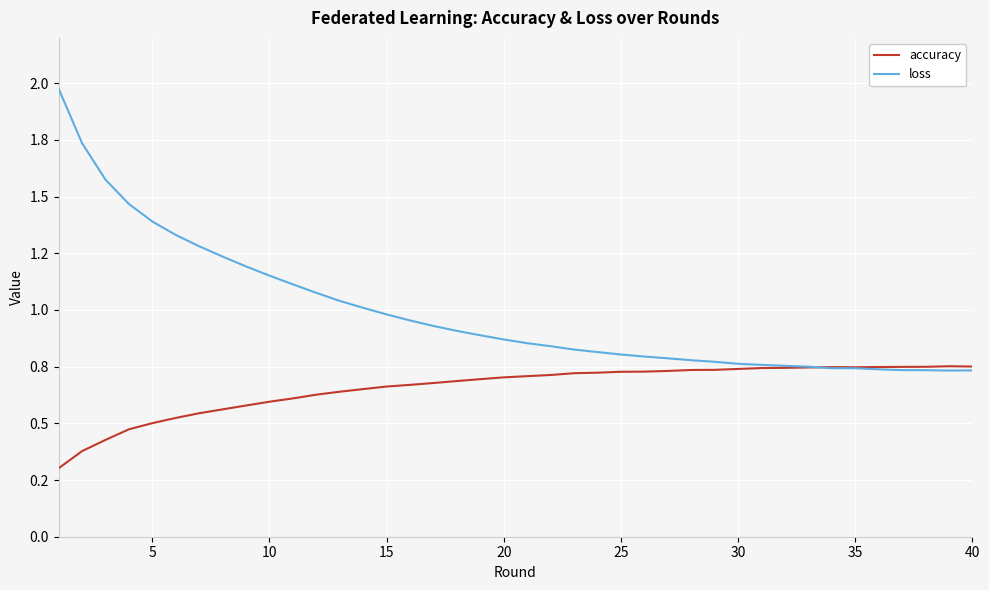

How many accuracy values are between 0 and 1?

40